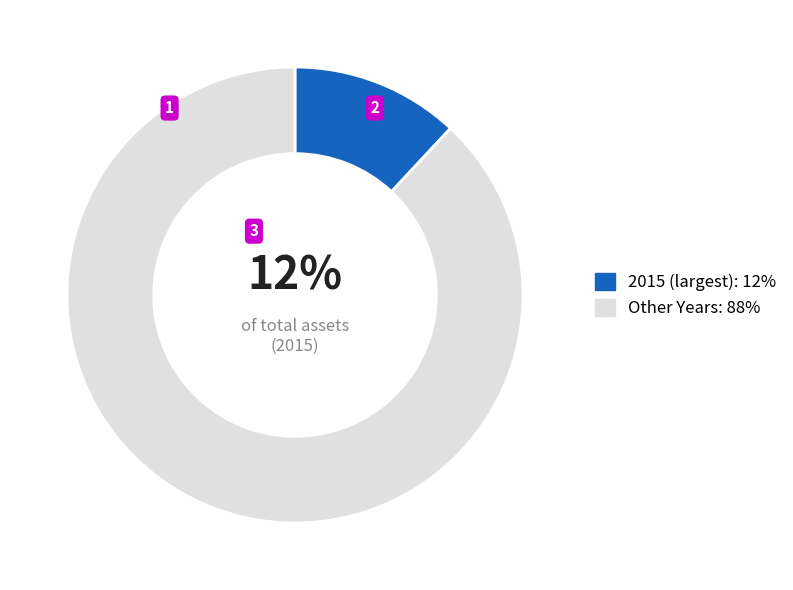

To the nearest percent, what percentage of the pie is Other Years: 88%?

88%